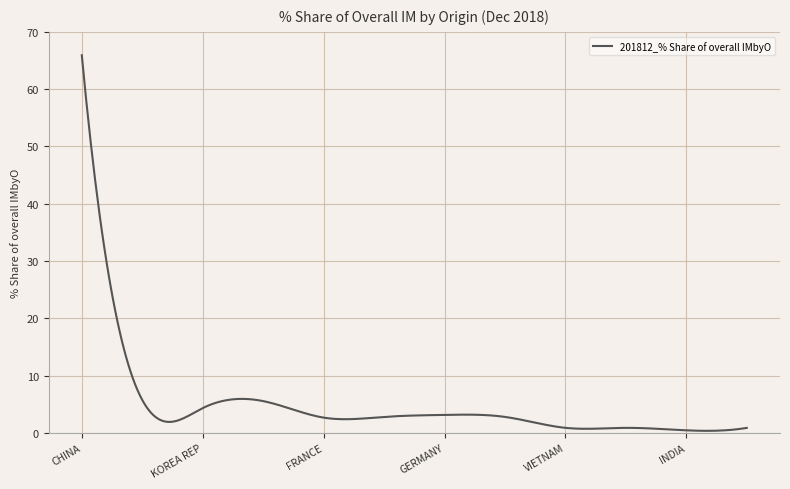

What is the greatest value displayed?

65.9